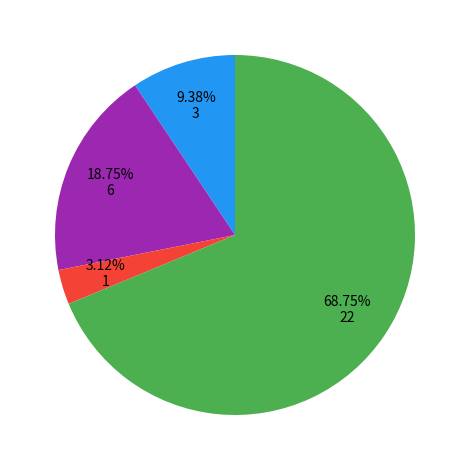

Does any single category account for the majority?

Yes